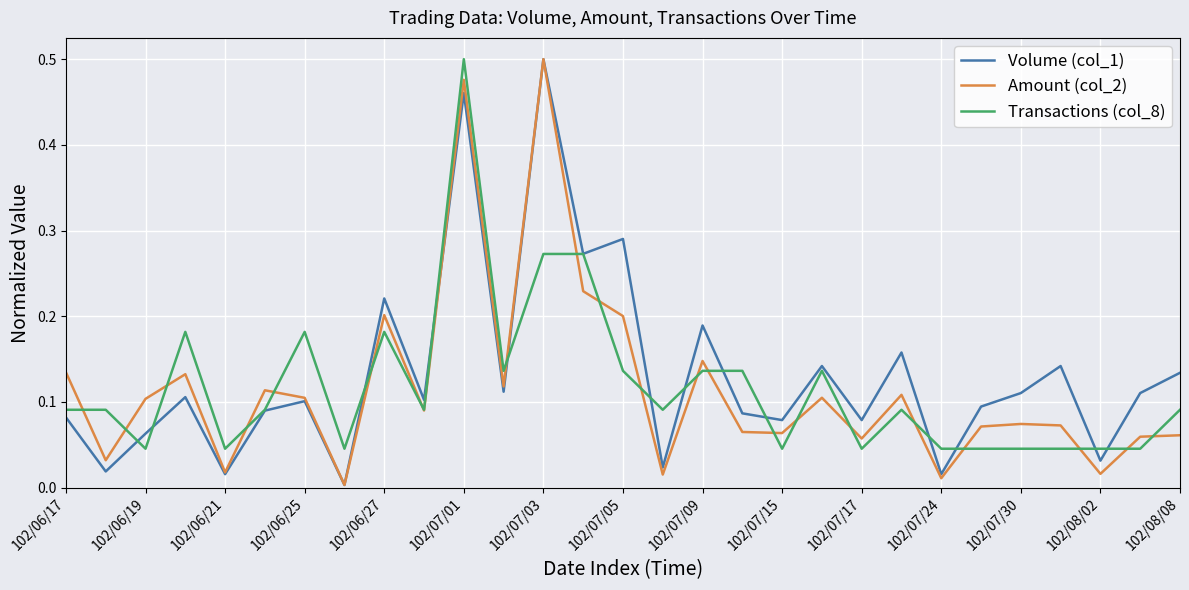

True or false: Amount (col_2) has more than 0 interior local peaks.

True